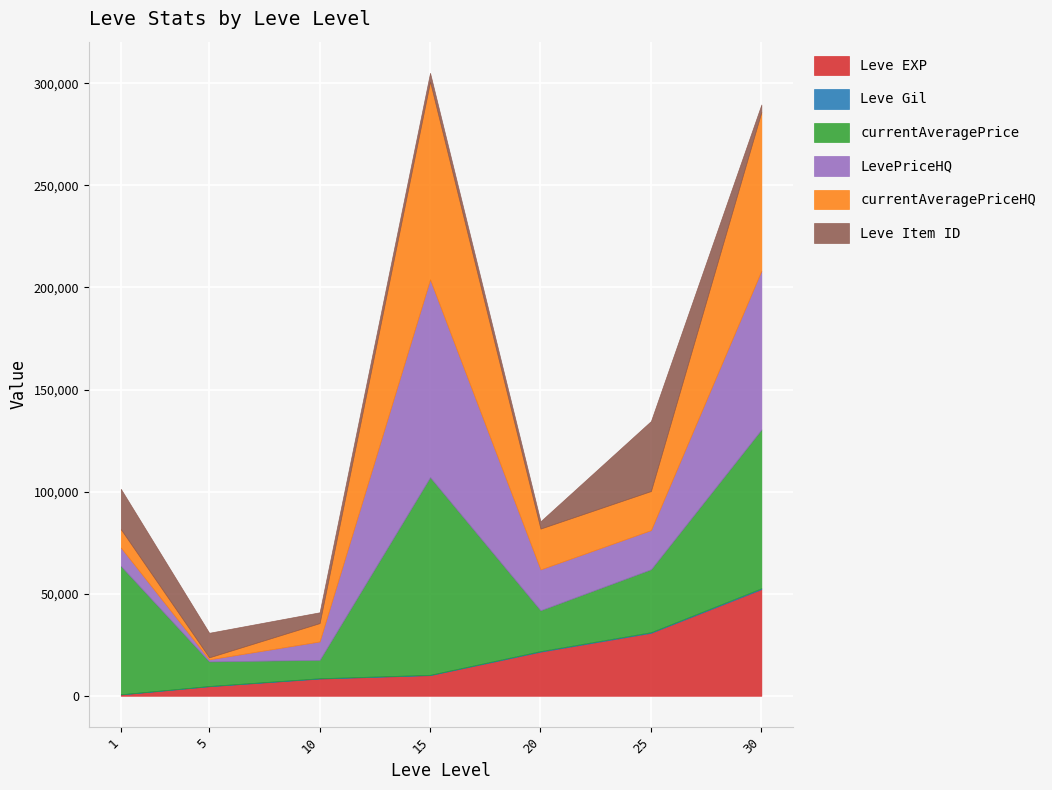

What is the average value of the currentAveragePriceHQ series?

33255